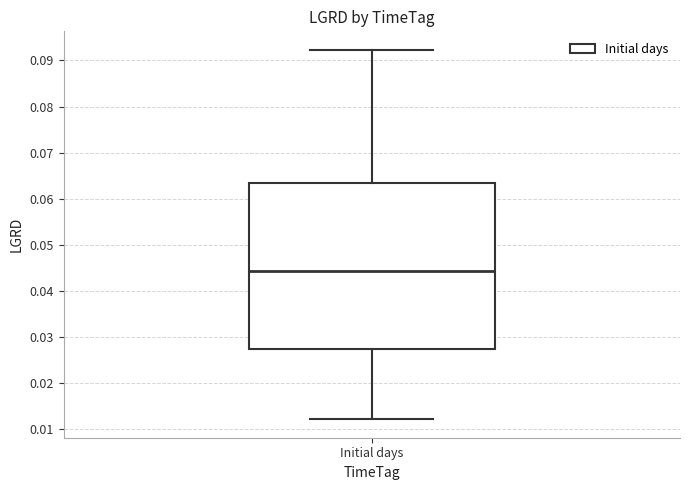

Transcribe this box plot: give where the median line is, the range the box spans, and where the two whiskers end, as read against the y-axis. The values are not printed on the chart, so give them approximately, as read against the axis.

median 0.044, box 0.027 to 0.063, whiskers 0.012 to 0.092